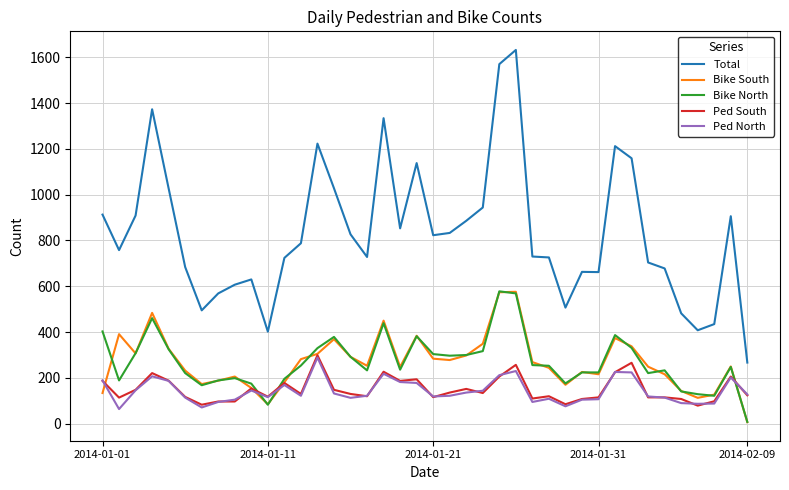

Which series has the largest range (max minus min)?

Total